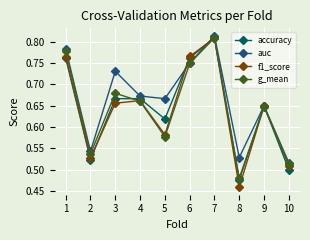

True or false: f1_score and g_mean intersect in this chart.

True